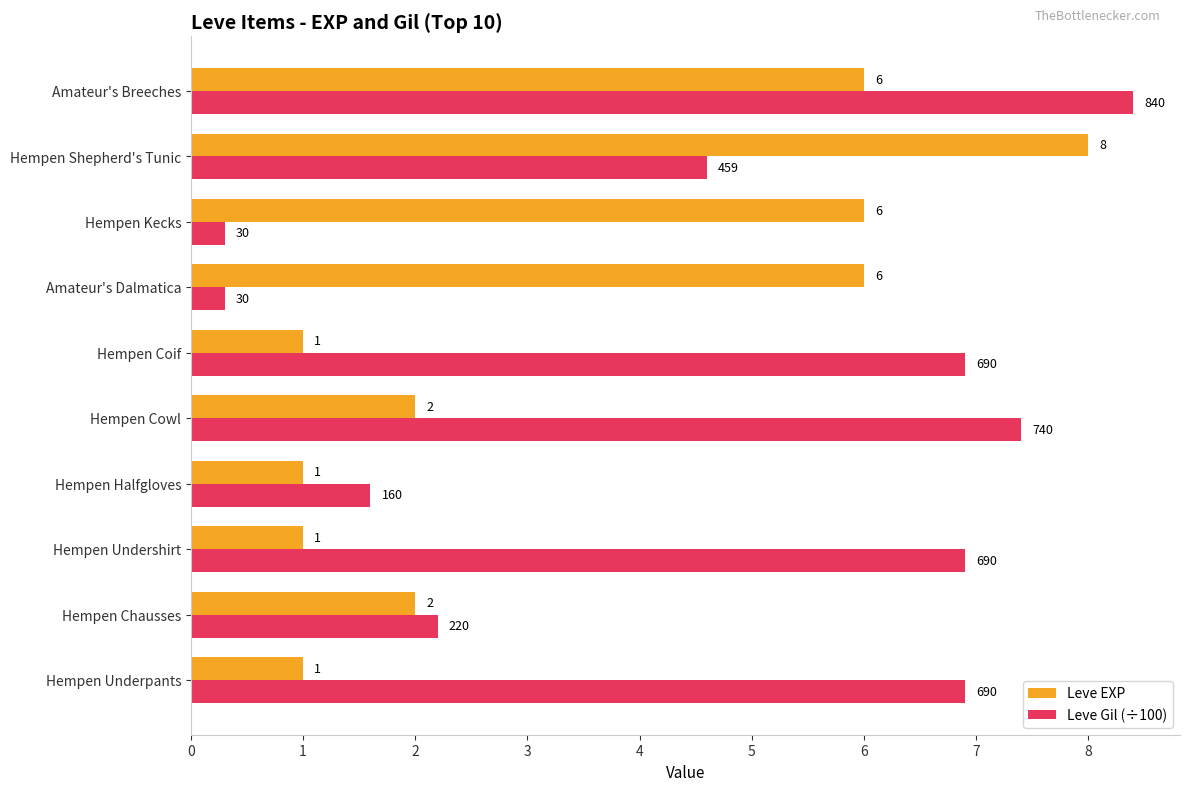

Rank the series at Hempen Halfgloves from lowest to highest value.

Leve EXP, Leve Gil (÷100)